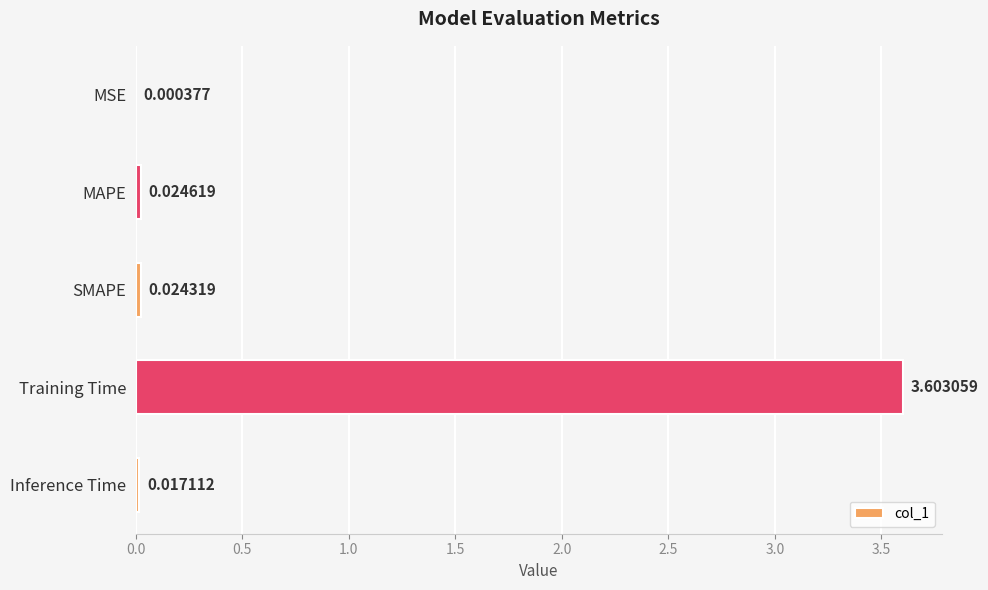

Where is the data nearest to the value 1?

MAPE